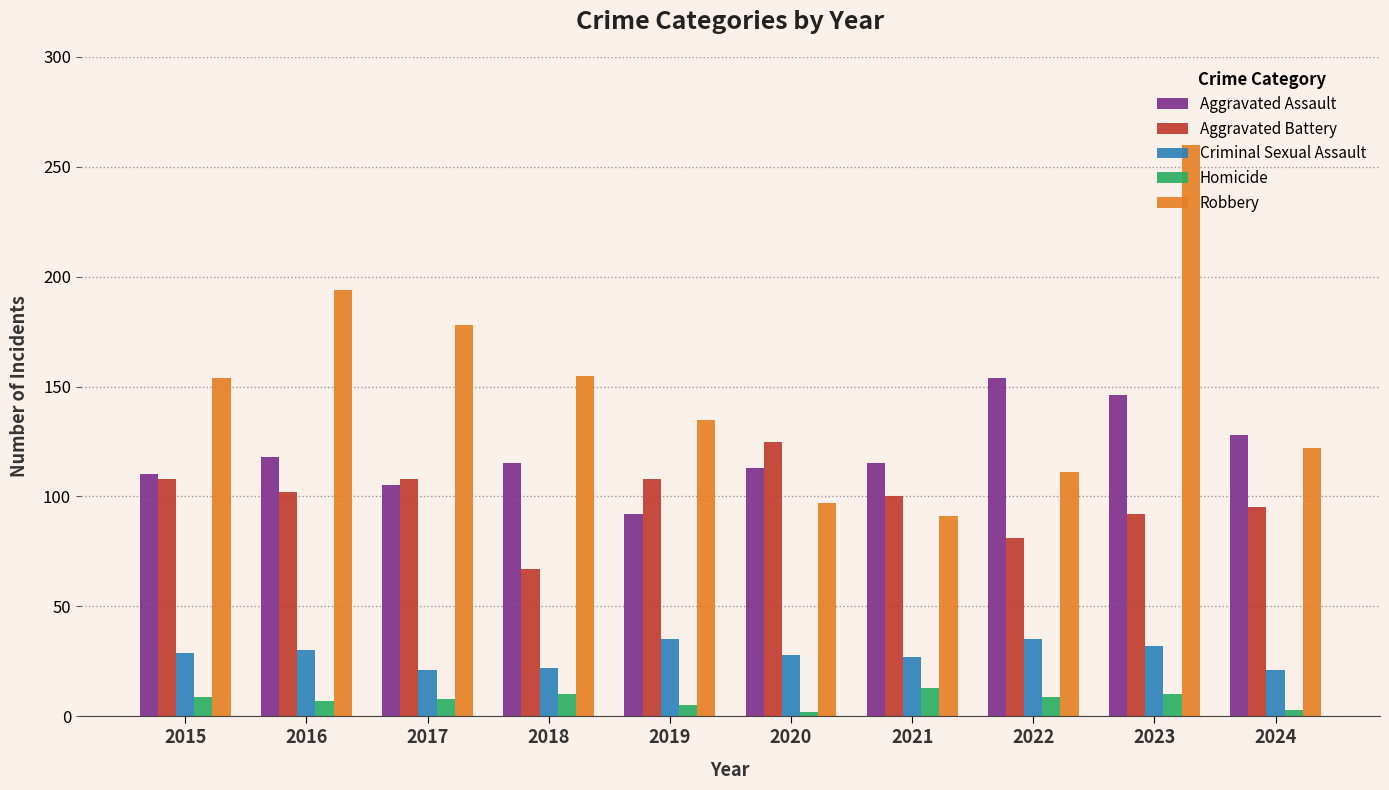

How many bars are there in total?

50